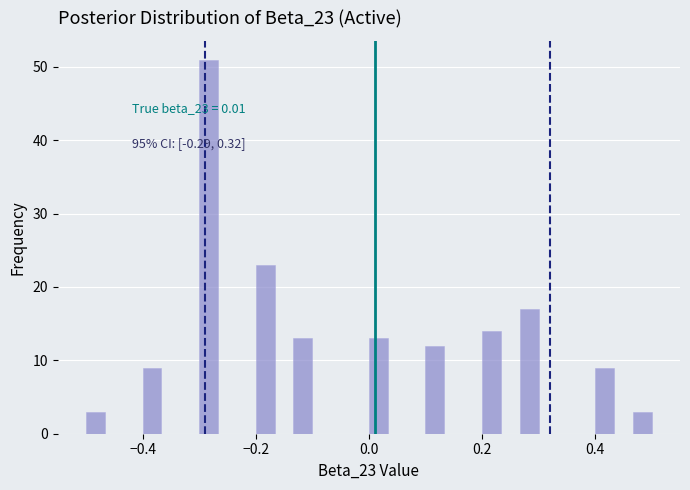

Read against the x-axis, roughly where is the centre of the tallest bar?

-0.28